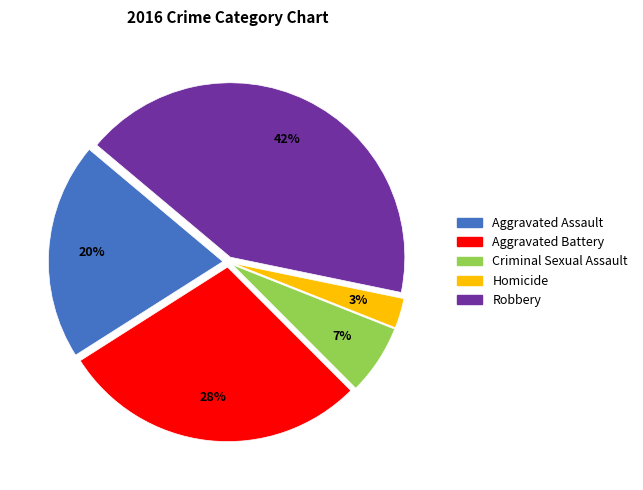

Between Criminal Sexual Assault and Robbery, which is larger?

Robbery